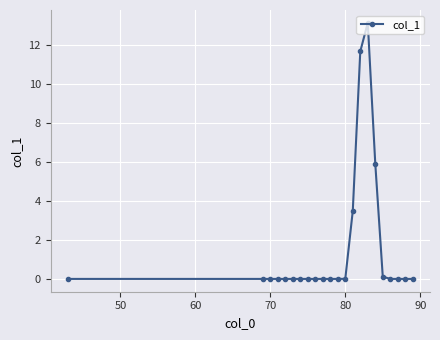

Is this an area chart (filled region under the line)?

No